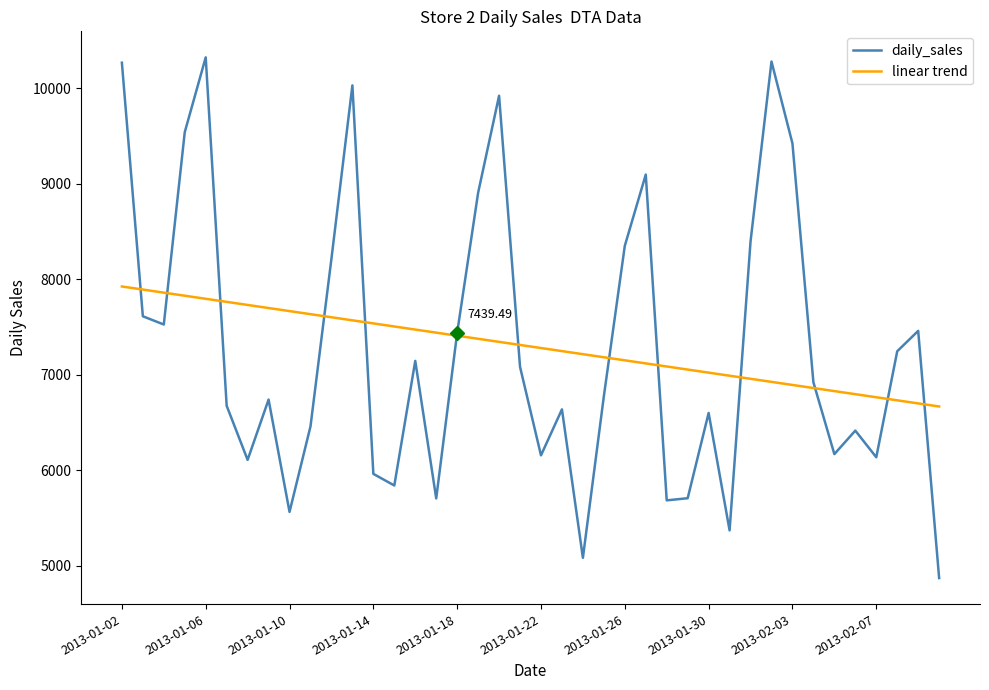

List the series in order of their peak value, highest first.

daily_sales, linear trend